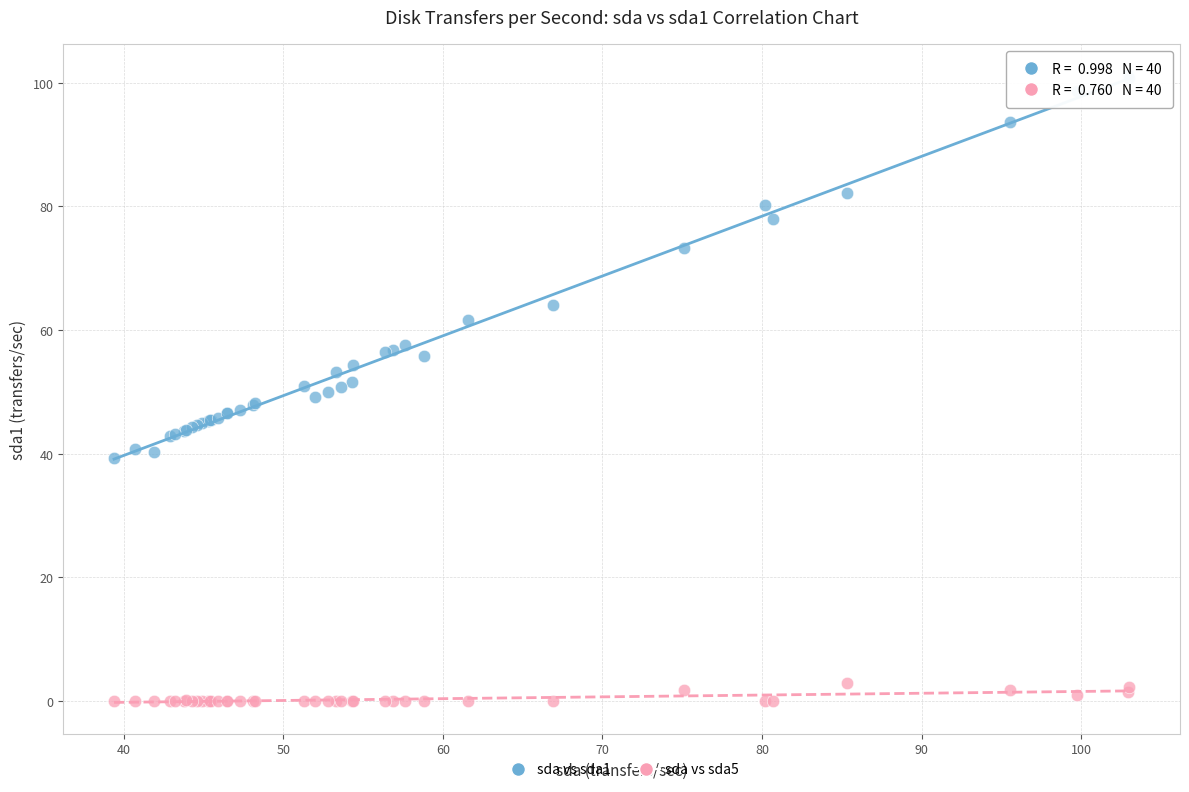

Which series contains the highest Y value?

sda vs sda1